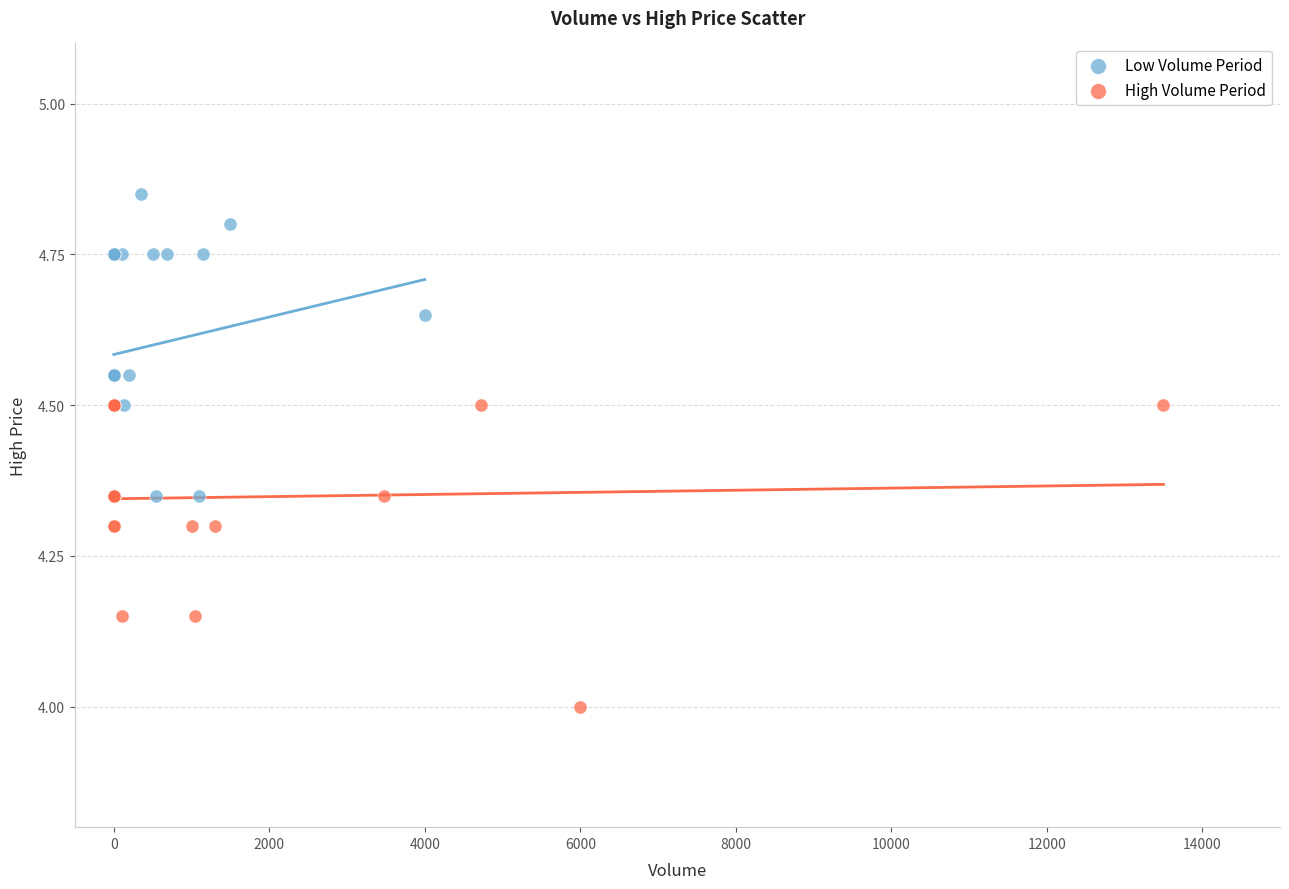

Which series contains the highest Y value?

Low Volume Period